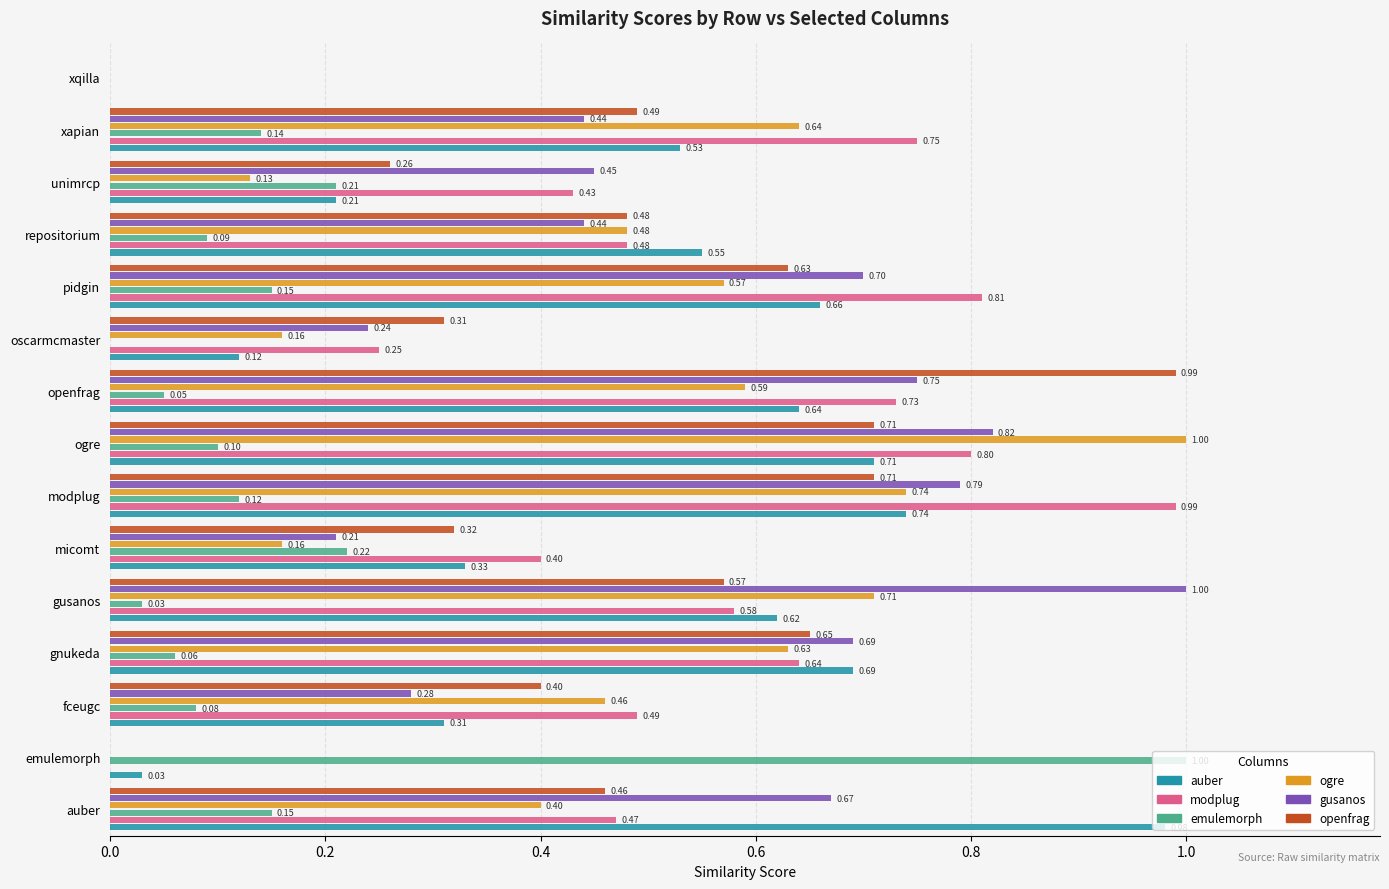

What is the total value across all series at gnukeda?

3.4